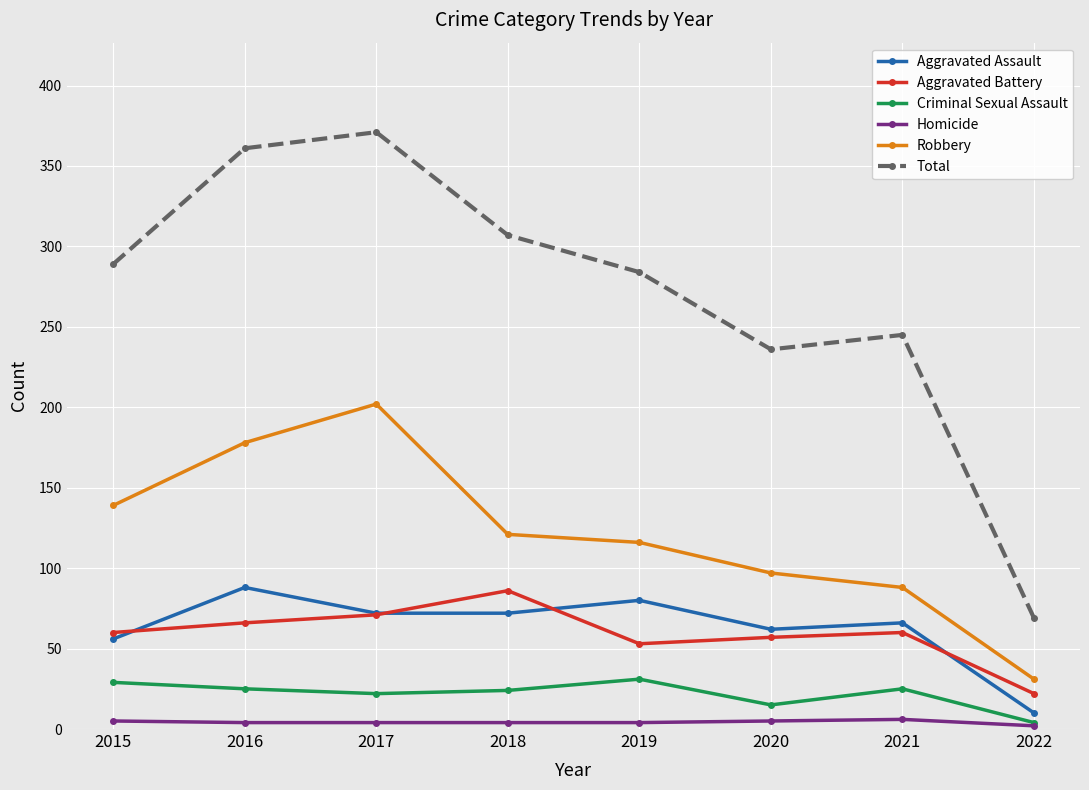

How many values in the Total series are below 289?

4